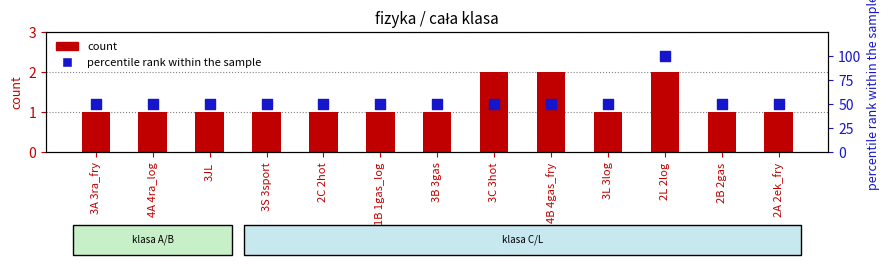

Is the value of razem (% maks) at 2C 2hot greater than the value of Poniedziałek at 3C 3hot?

Yes